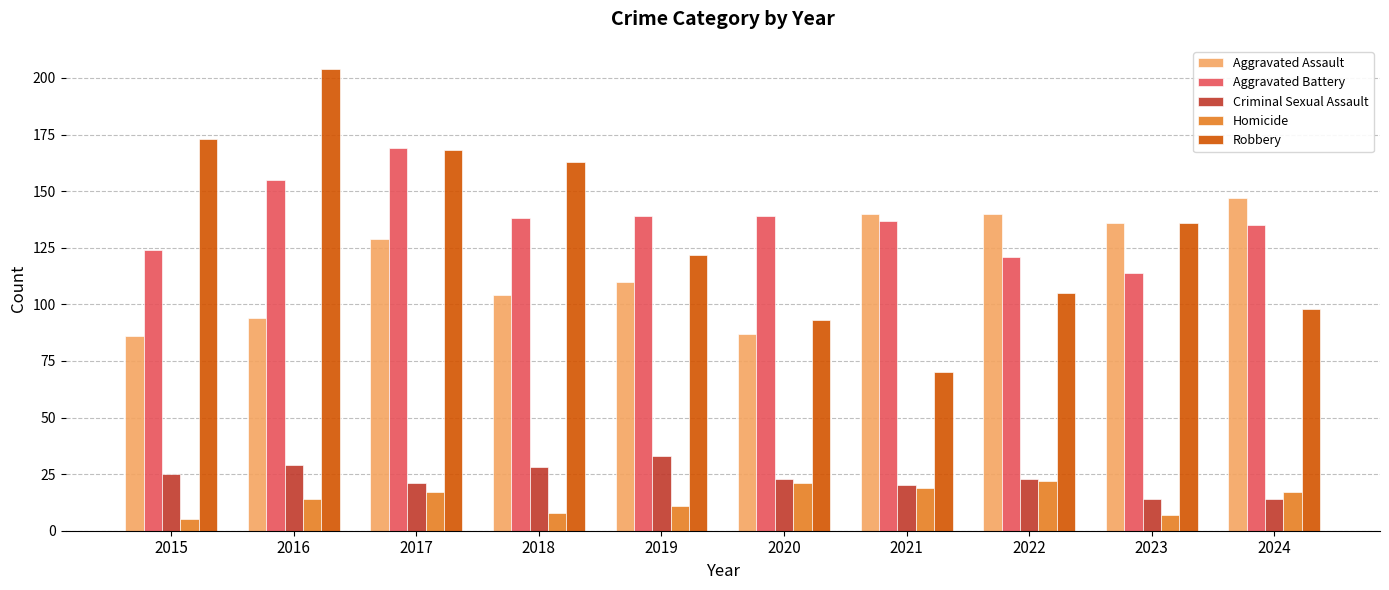

The Criminal Sexual Assault series shows 21 at 2017. True or false?

True